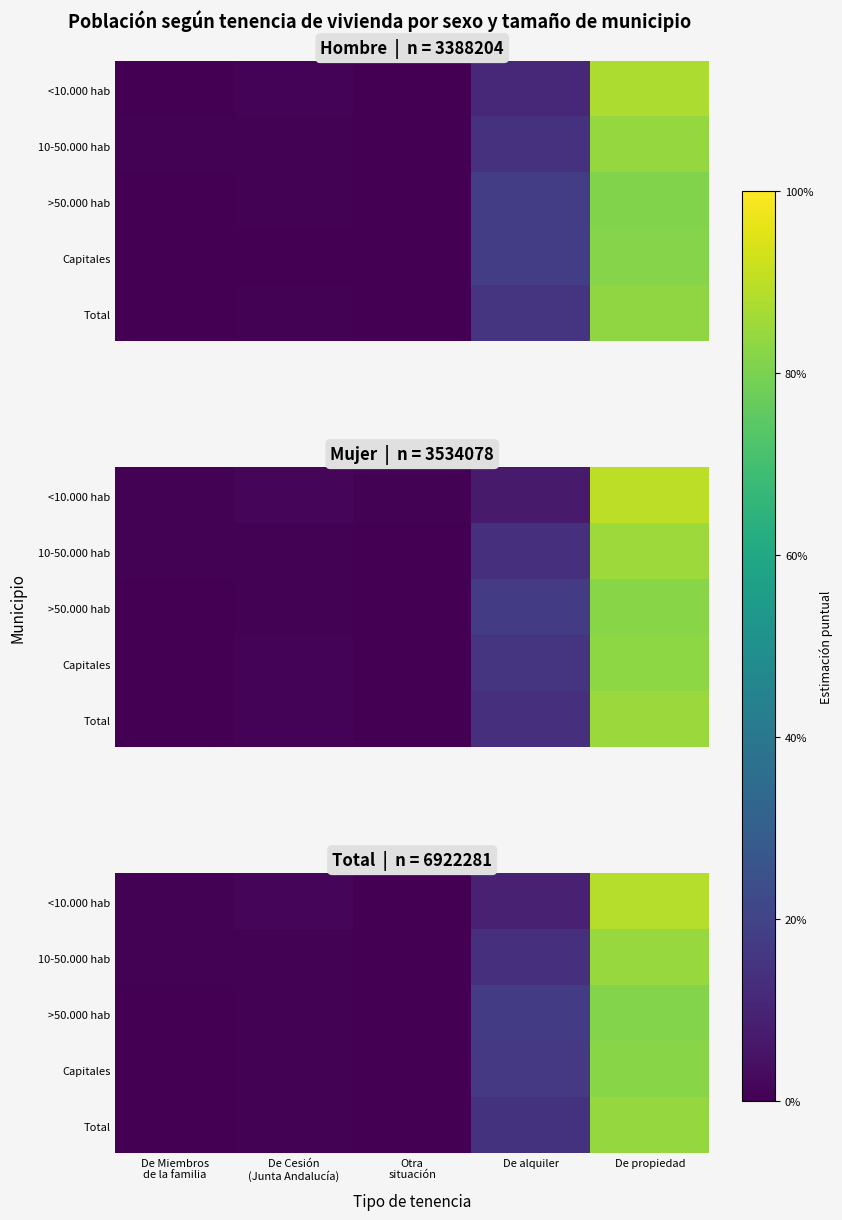

The value of 10-50.000 hab at De propiedad is 0.8. True or false?

True